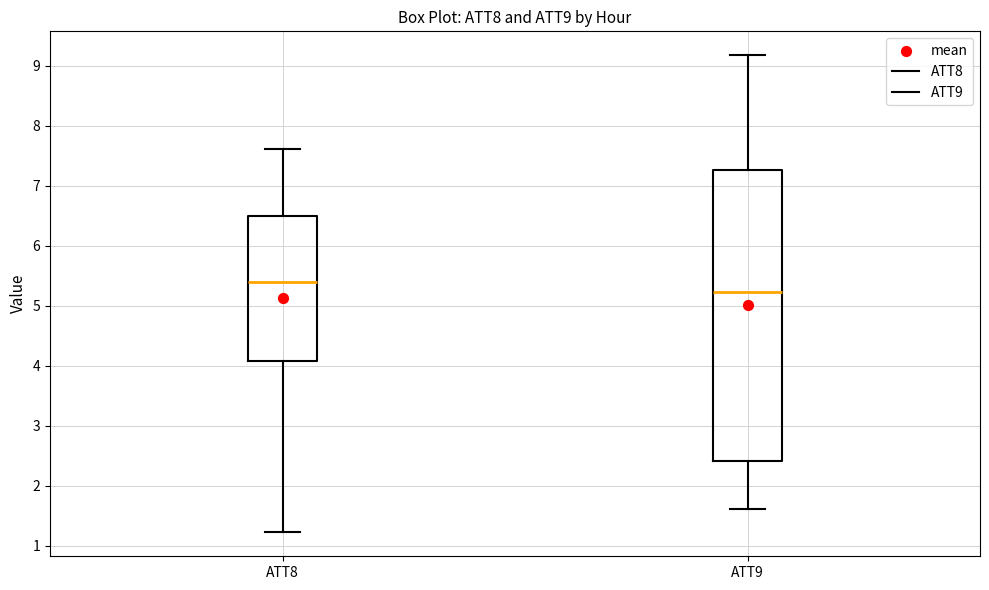

Reading left to right, read every box against the y-axis: the position of its median line, the range the box covers, and the ends of its whiskers. The values are not printed on the chart, so give them approximately, as read against the axis.

ATT8: median 5.4, box 4.1 to 6.5, whiskers 1.2 to 7.6
ATT9: median 5.2, box 2.4 to 7.3, whiskers 1.6 to 9.2